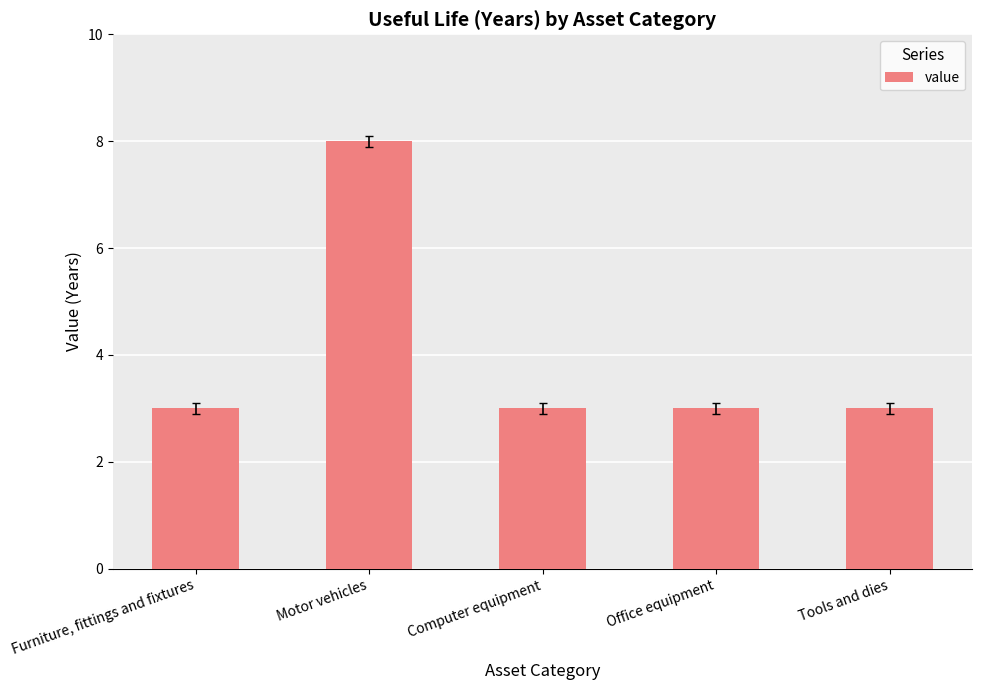

What is the difference between the maximum and minimum values?

5